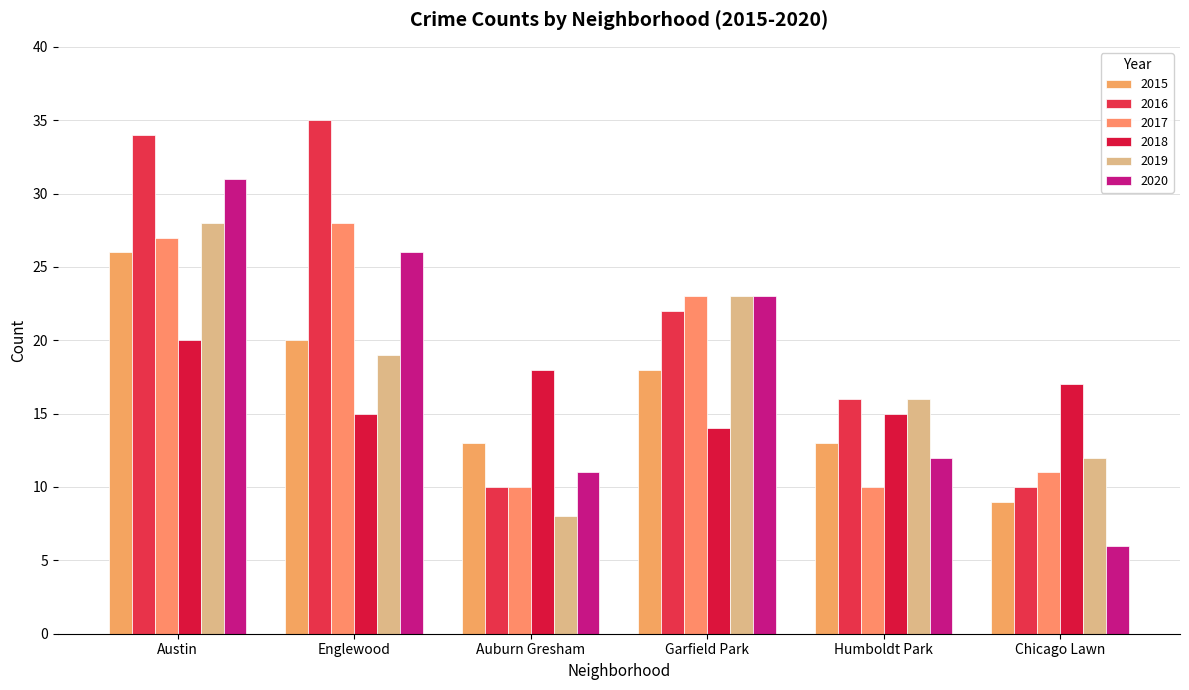

Are the bars grouped side by side (vs. stacked)?

Yes